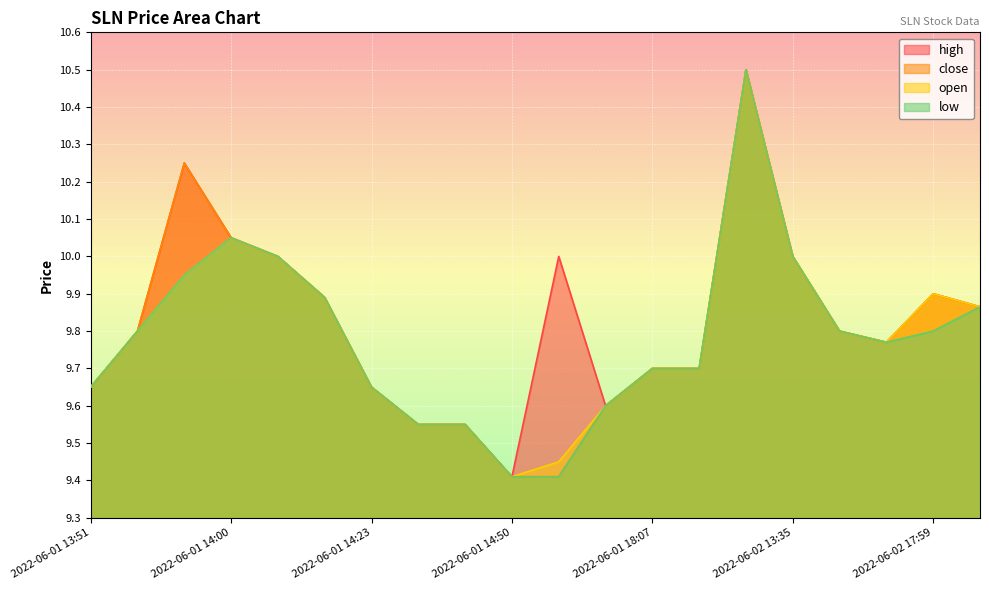

Which has a higher value, 2022-06-01 18:07 or 2022-06-01 16:59?

2022-06-01 18:07